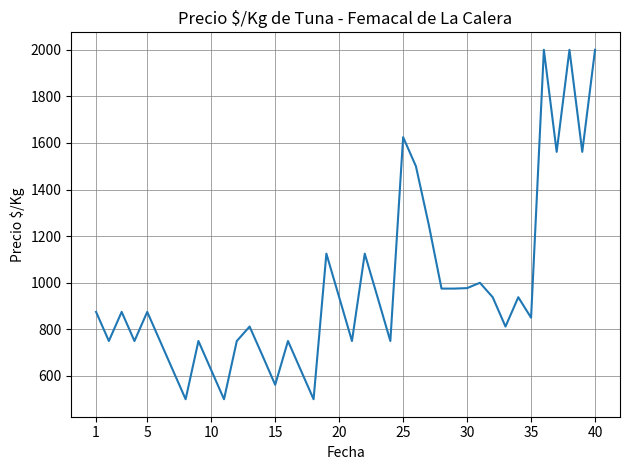

What is the difference between the maximum and minimum values?

1500